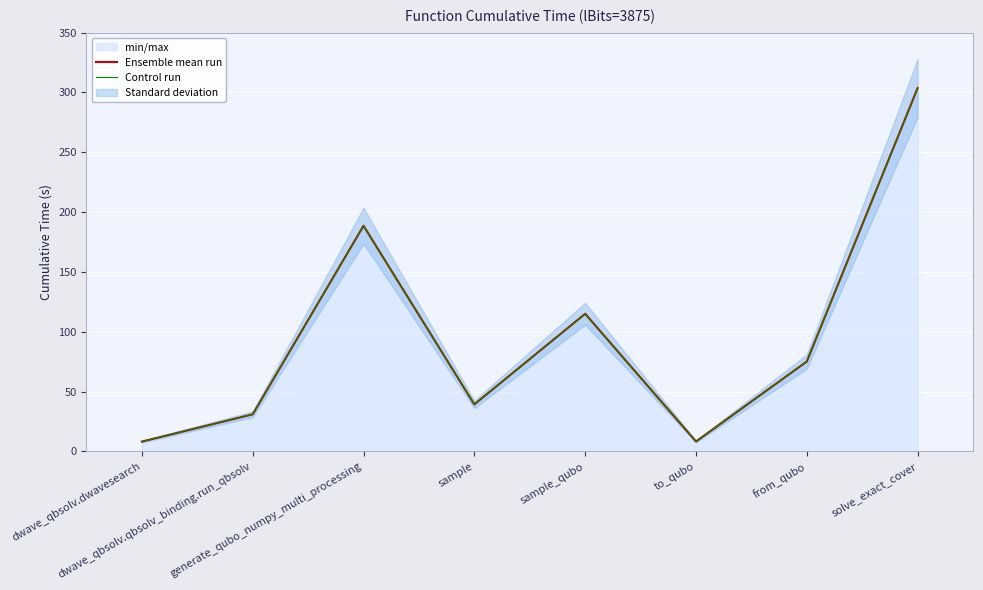

What is the total value across all series at dwave_qbsolv.qbsolv_binding.run_qbsolv?

62.0